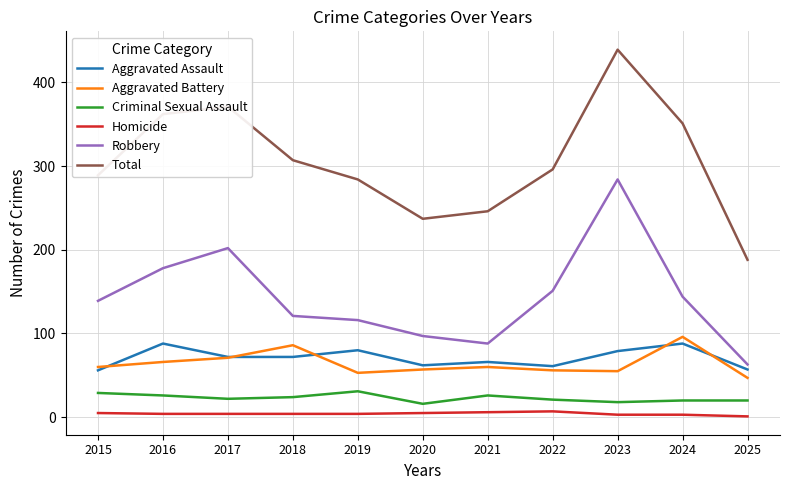

What is the spread (max minus min) of values at 2025?

187